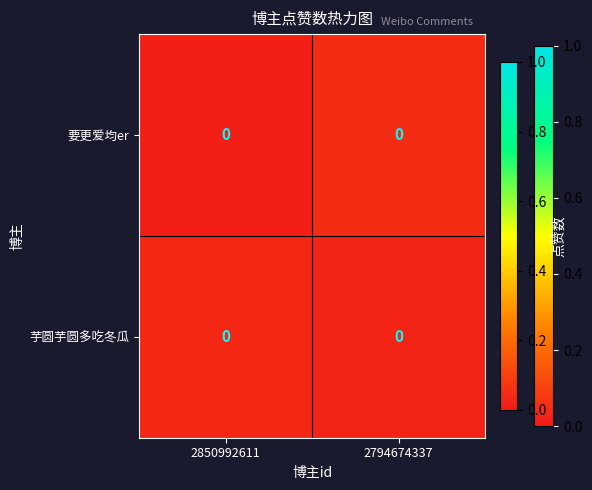

Which category has the lowest value in the 要更爱均er series?

2850992611